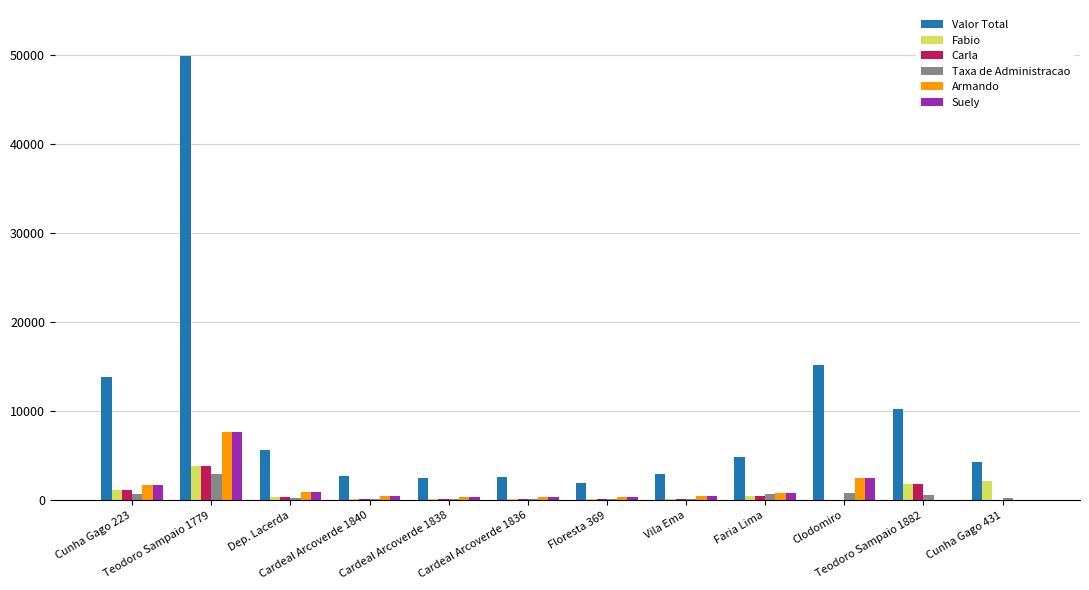

At which label is Taxa de Administracao closest to 1520?

Clodomiro